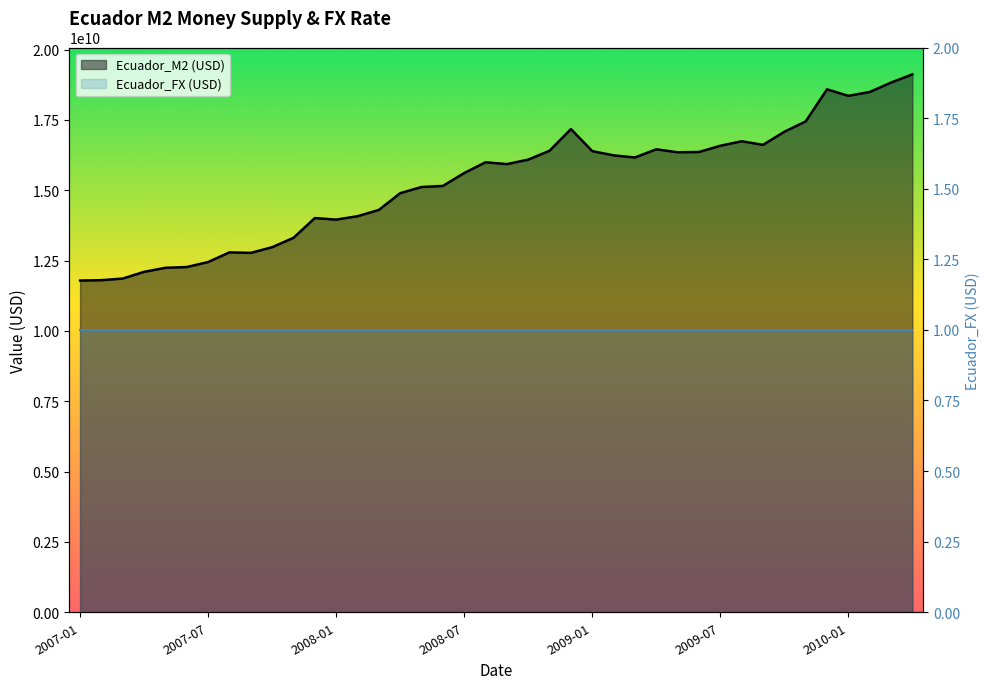

What is the value of the 2nd point from the left?

11804670000